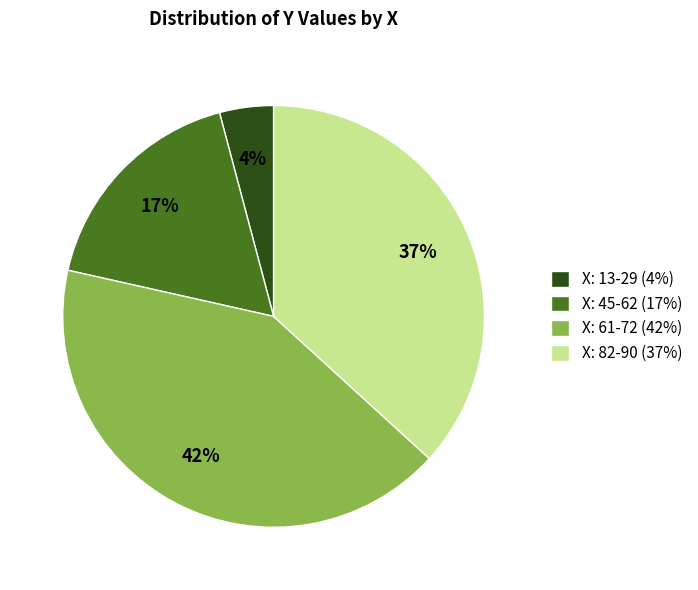

Between X: 13-29 (4%) and X: 61-72 (42%), which is larger?

X: 61-72 (42%)